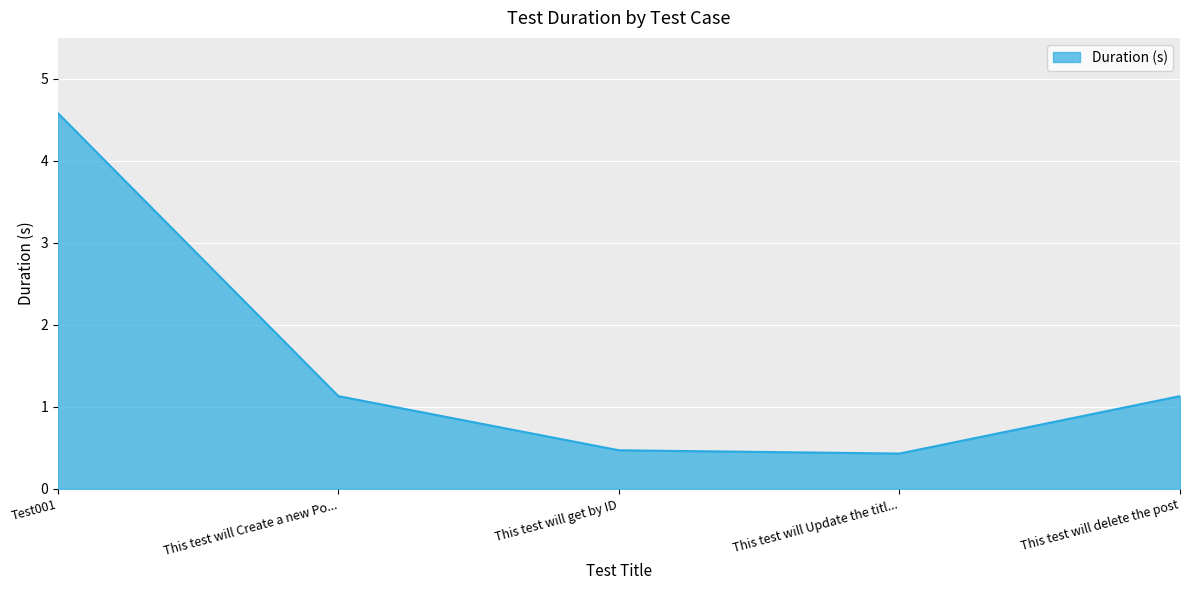

True or false: there are more than 1 points higher than both neighbors.

False